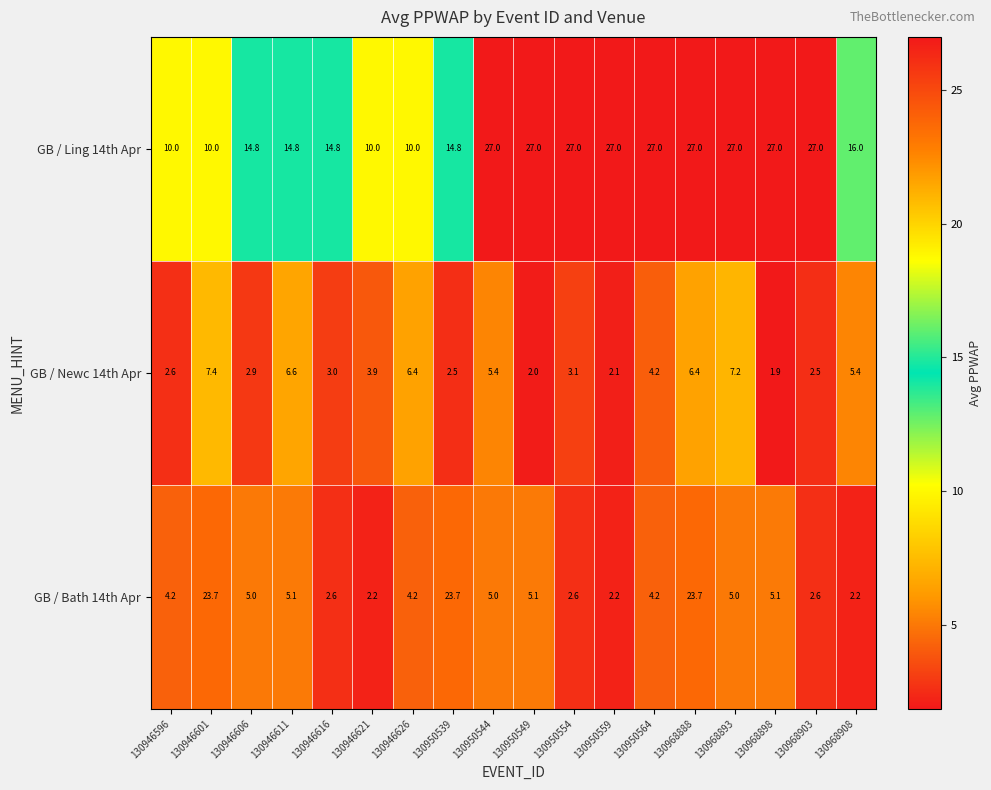

What is the total value across all series at 130968908?

23.6